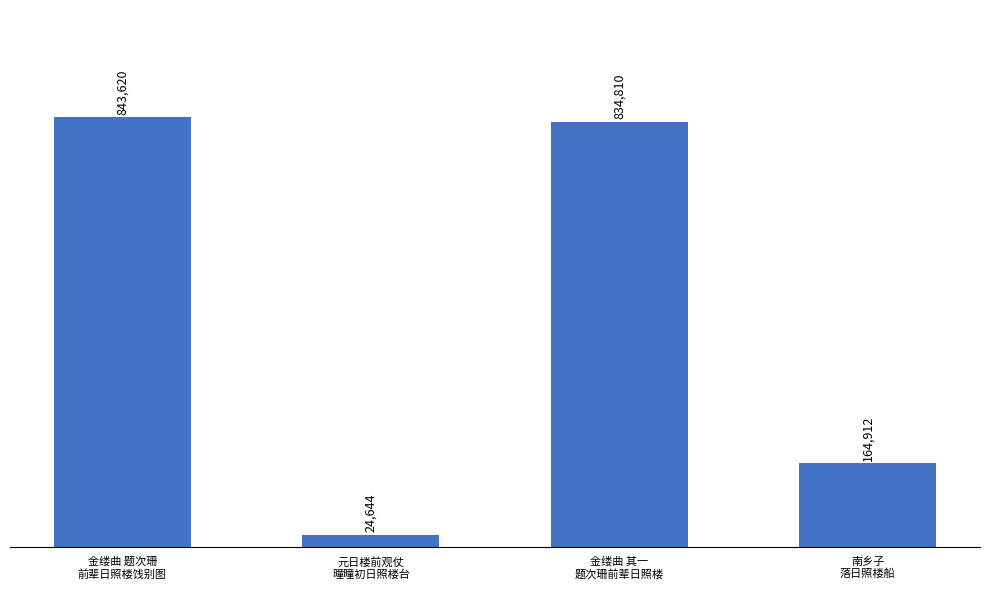

At which label is the value closest to 434132?

南乡子
落日照楼船